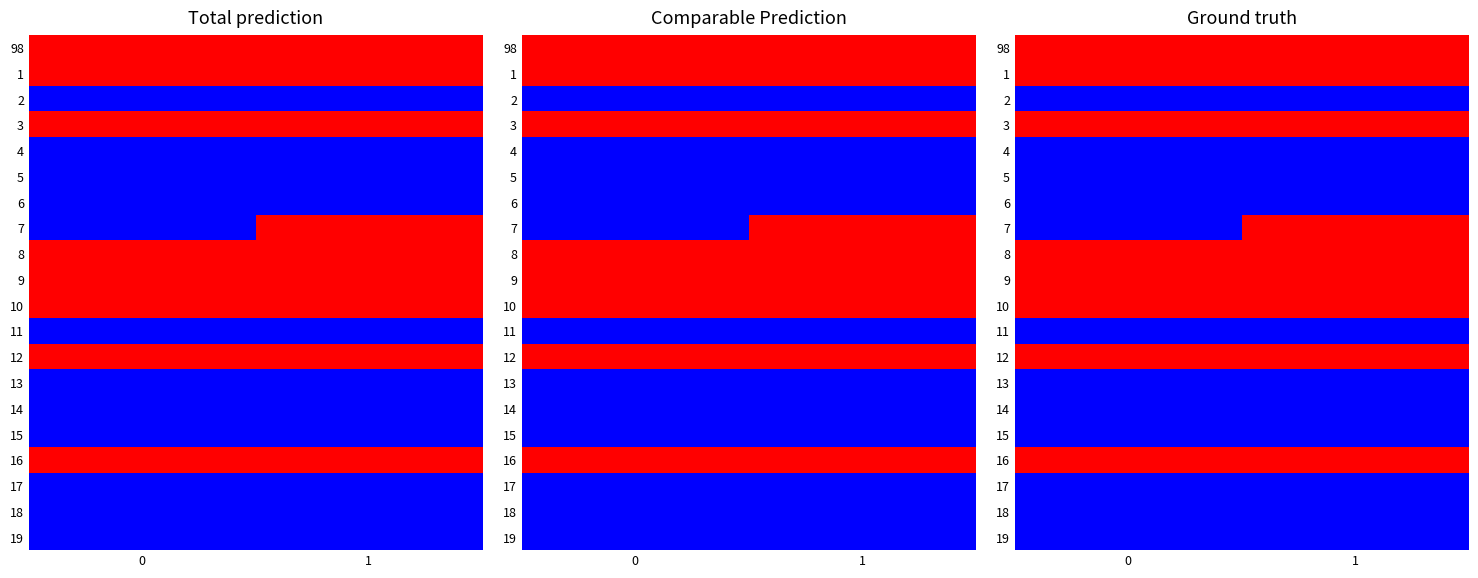

True or false: 5 has a value of 0 at 1.

True